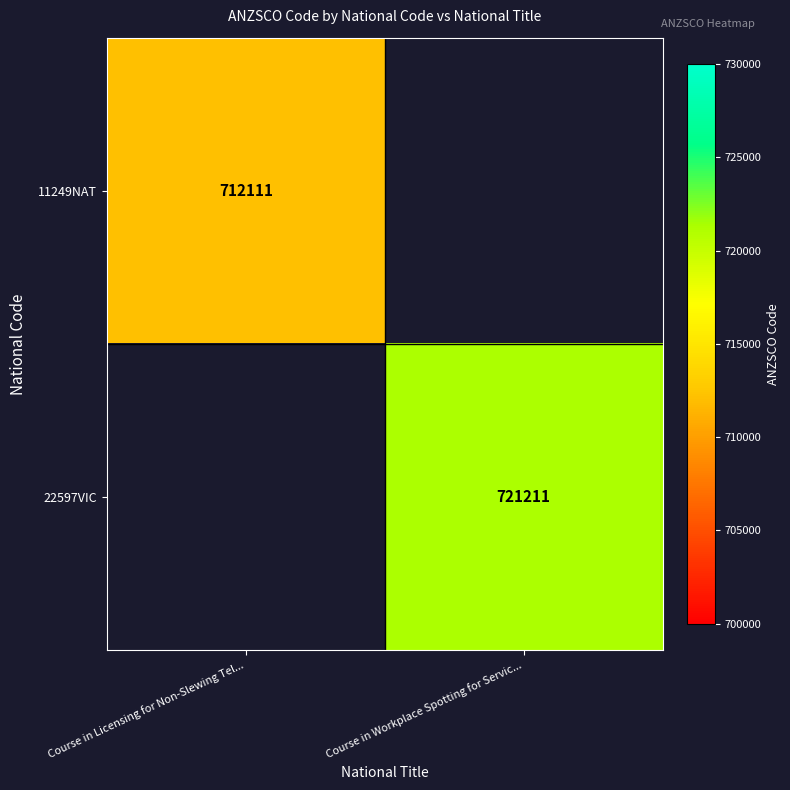

Between Course in Licensing for Non-Slewing Tel... and Course in Workplace Spotting for Servic..., which is larger?

Course in Workplace Spotting for Servic...